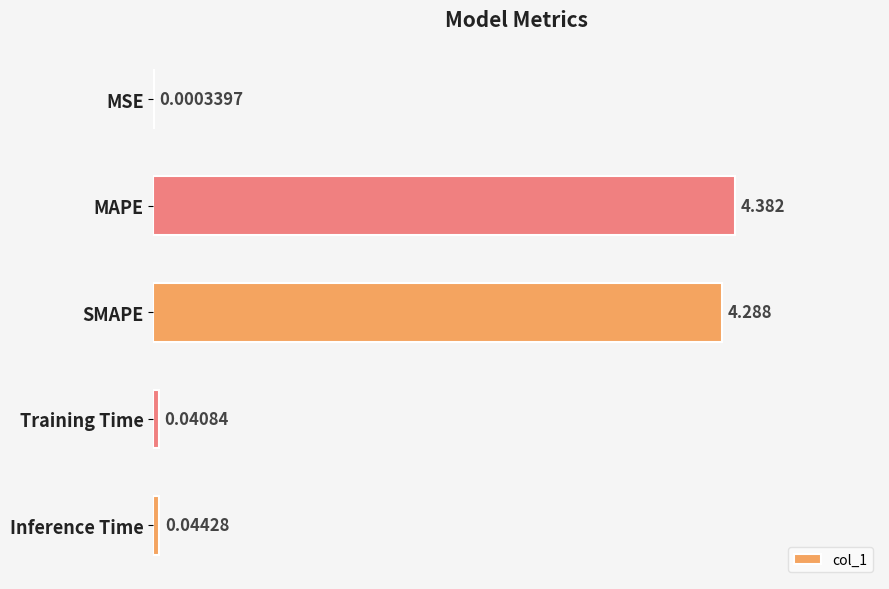

Which label corresponds to the largest value in the chart?

MAPE